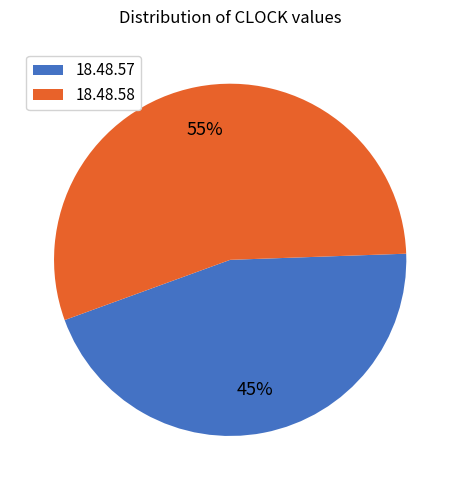

Which has a higher value, 18.48.57 or 18.48.58?

18.48.58